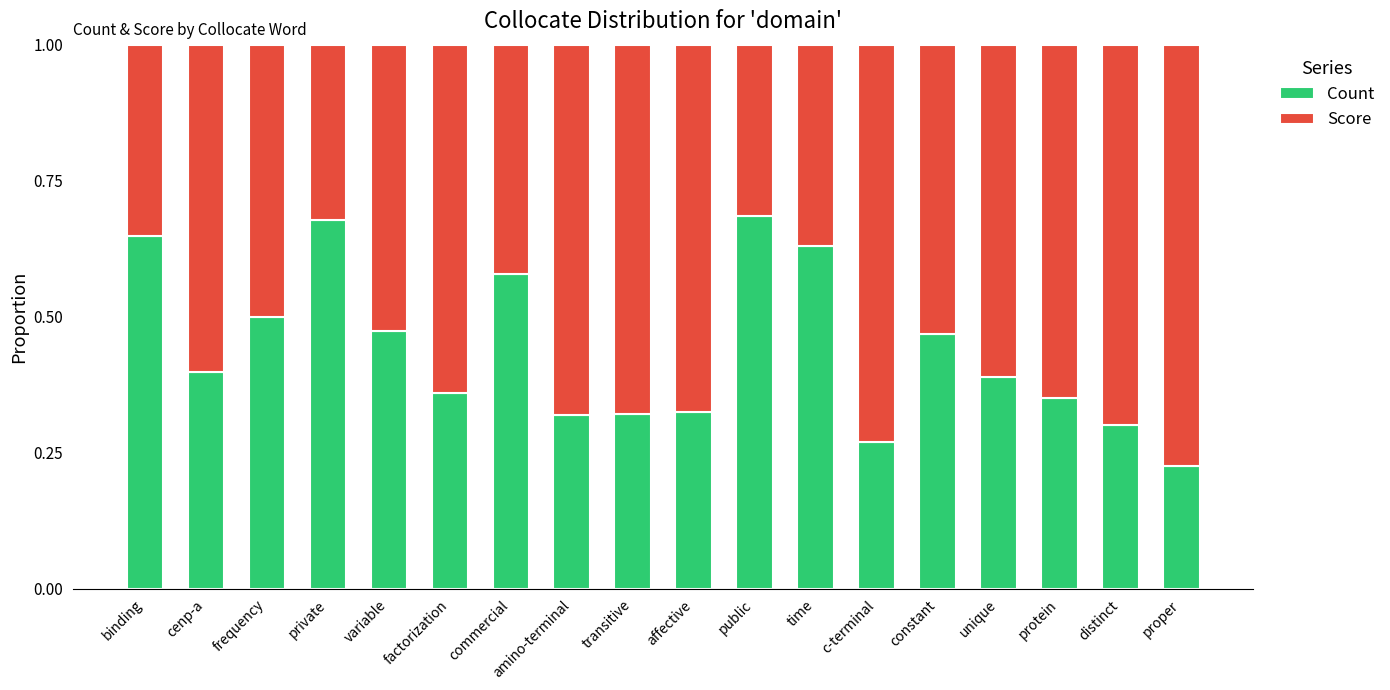

True or false: Count has a value of 0.4 at amino-terminal.

False